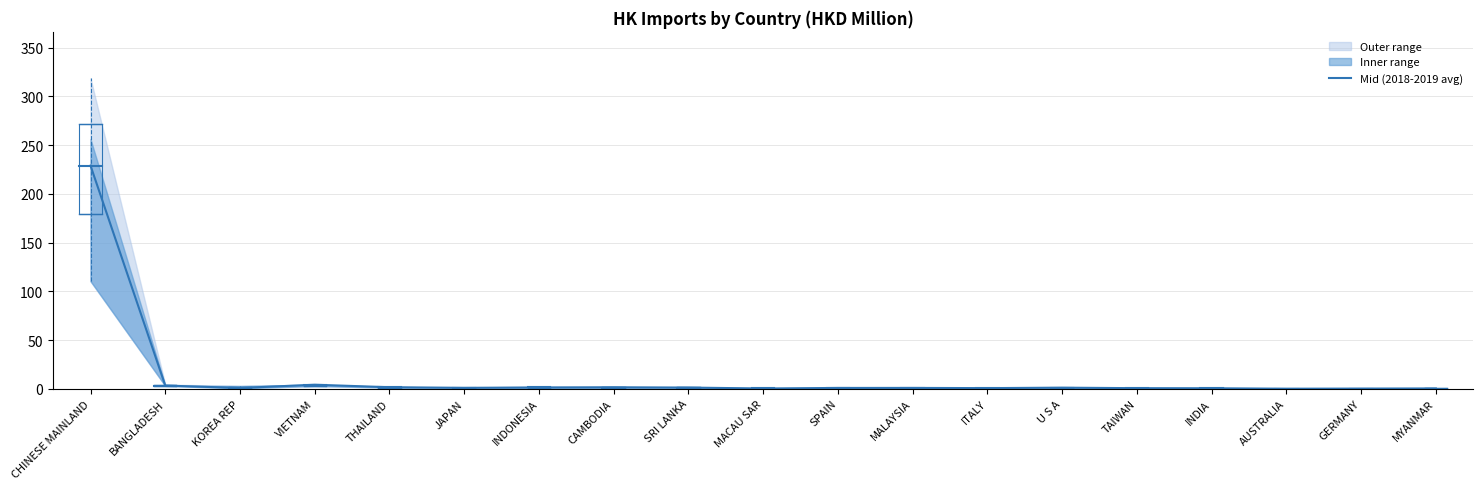

How many points are lower than both their immediate neighbors (excluding endpoints)?

5